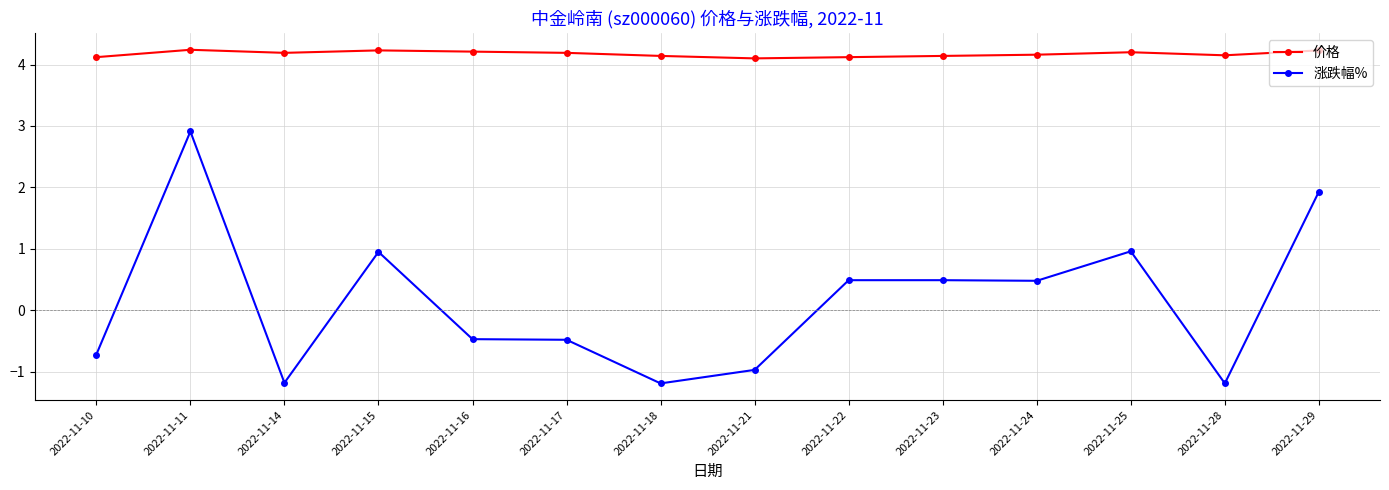

How many positive values does the 涨跌幅% series have?

7